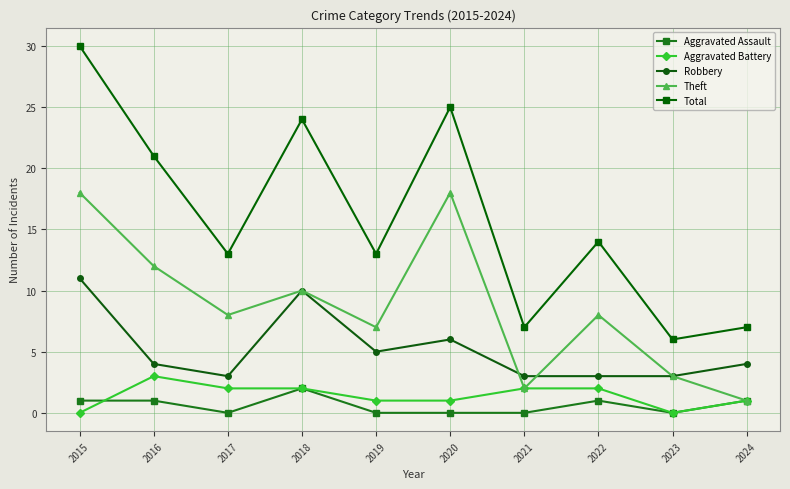

How many lines are shown in the chart?

5